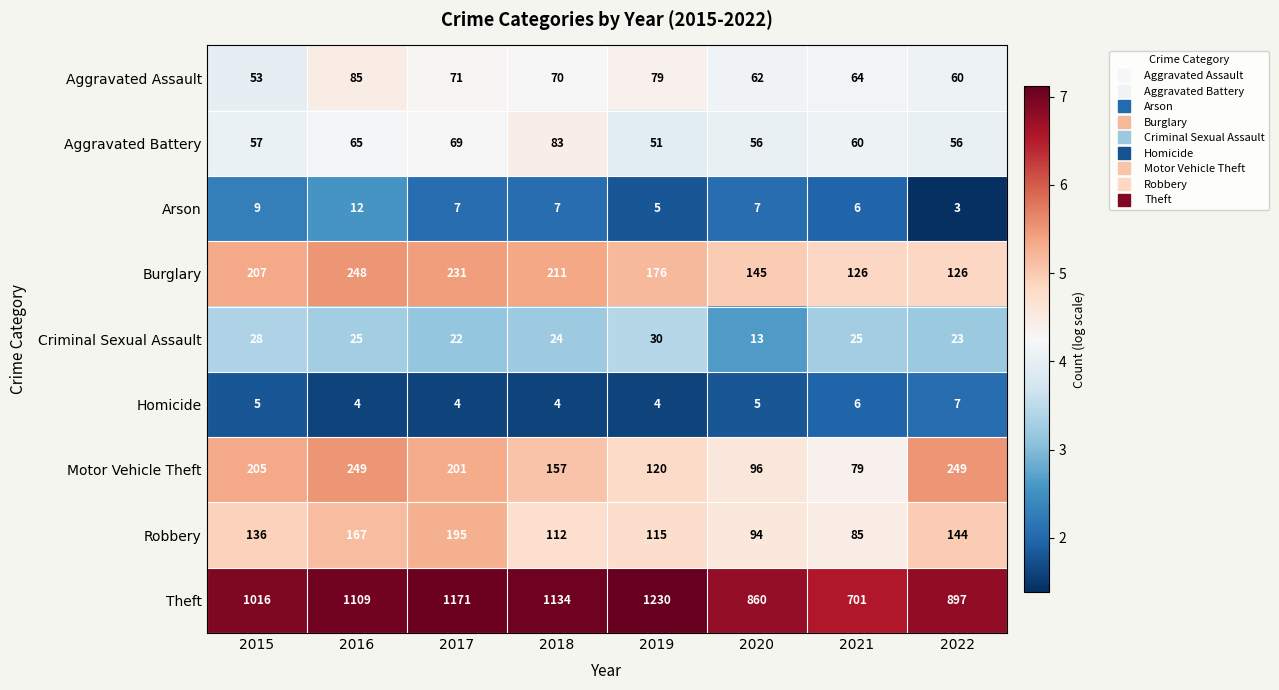

What is the minimum value shown in the chart?

3